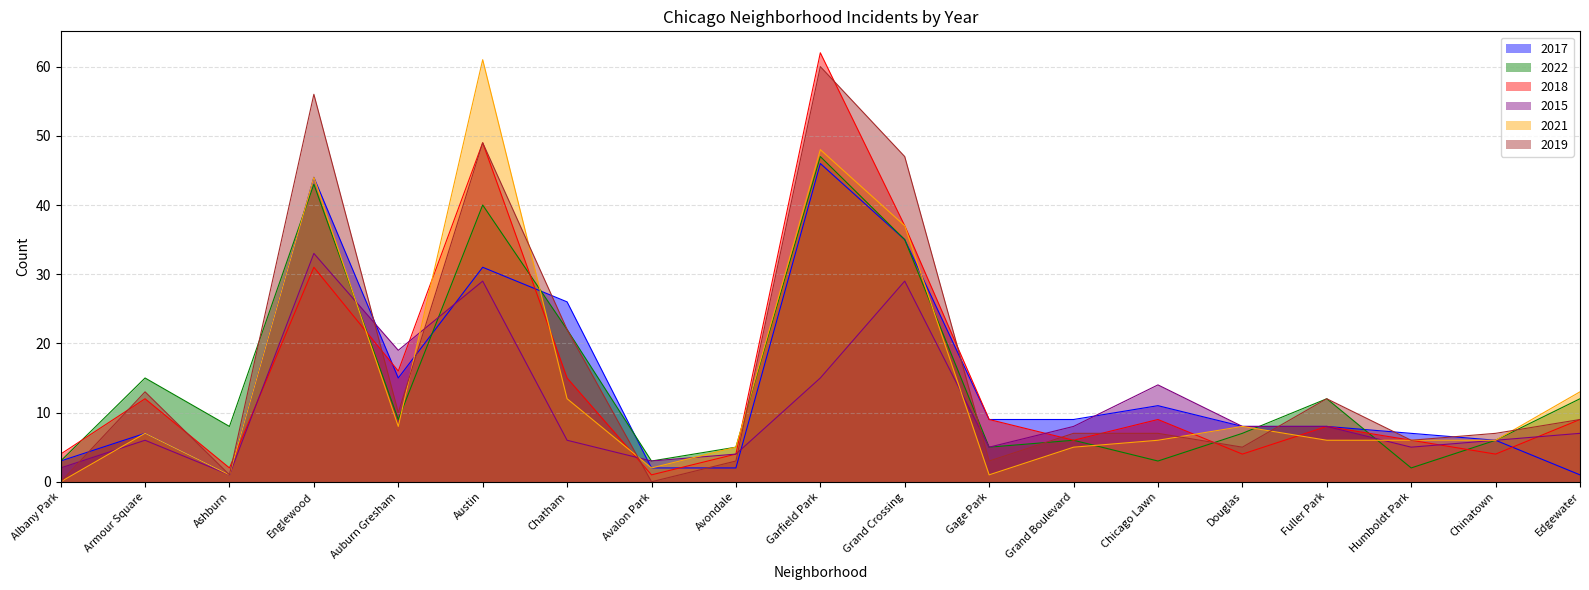

How many values in the 2015 series exceed 7?

9